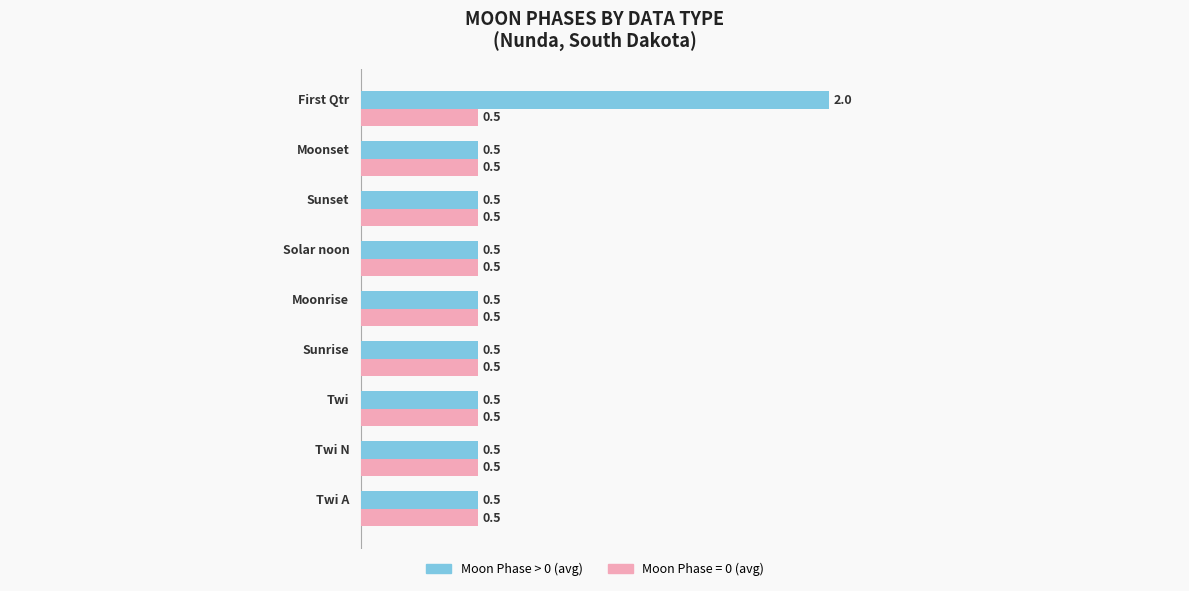

What is the minimum value shown in the chart?

0.5